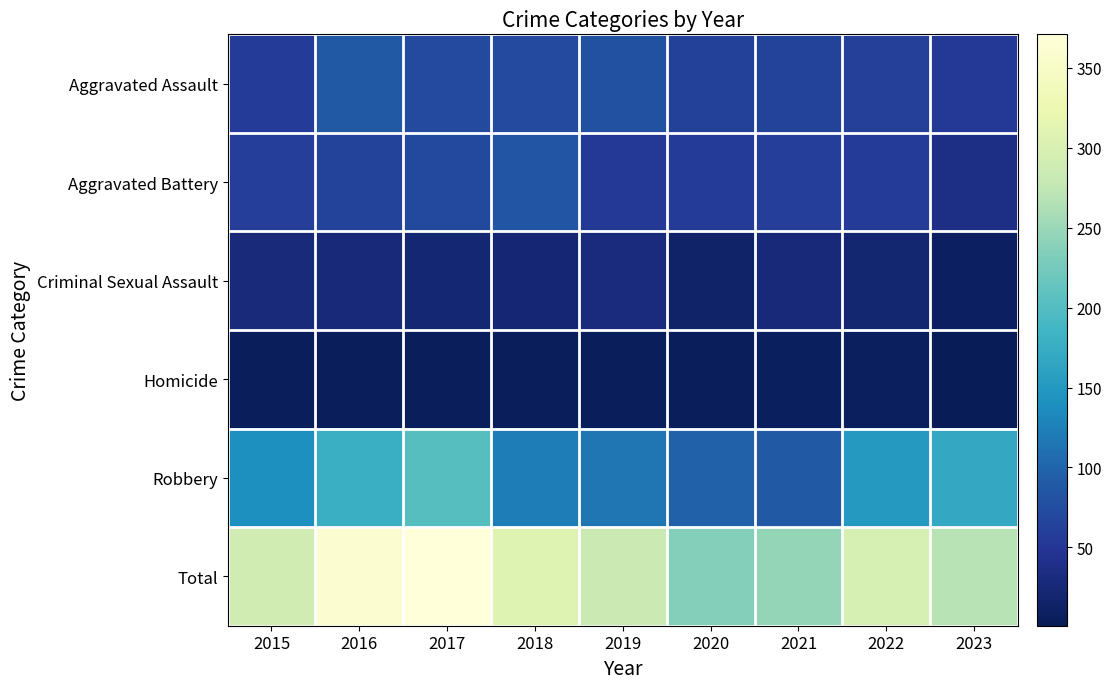

Which label corresponds to the largest value in the chart?

2017